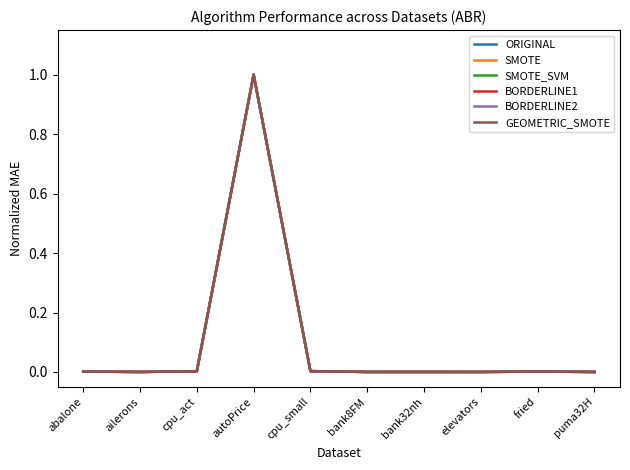

Does the chart display data point markers on the line(s)?

No